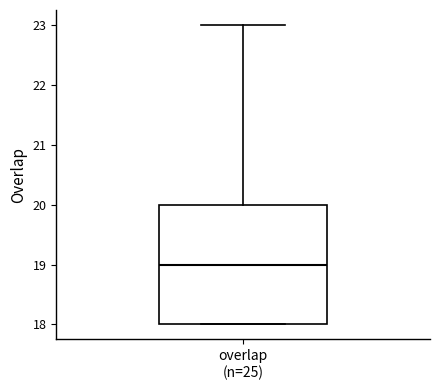

Where is the upper edge of the box for overlap (n=25) on the y-axis? The values are not printed on the chart, so give them approximately, as read against the axis.

20